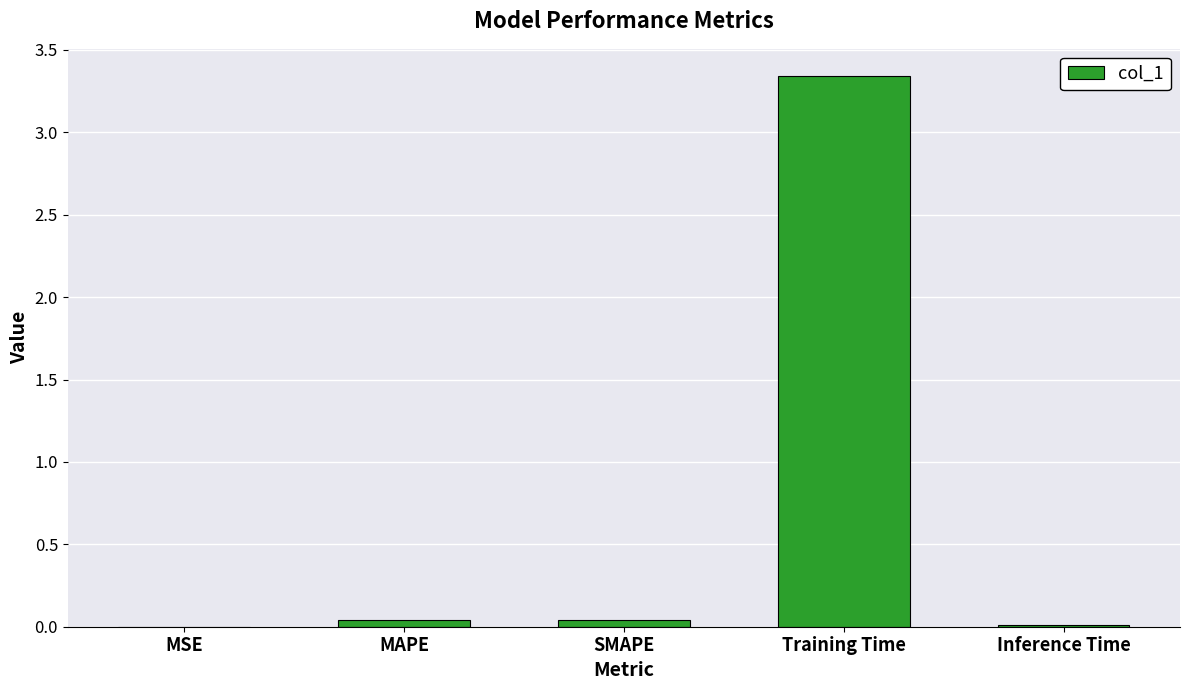

At which category does the chart reach its peak across all series?

Training Time